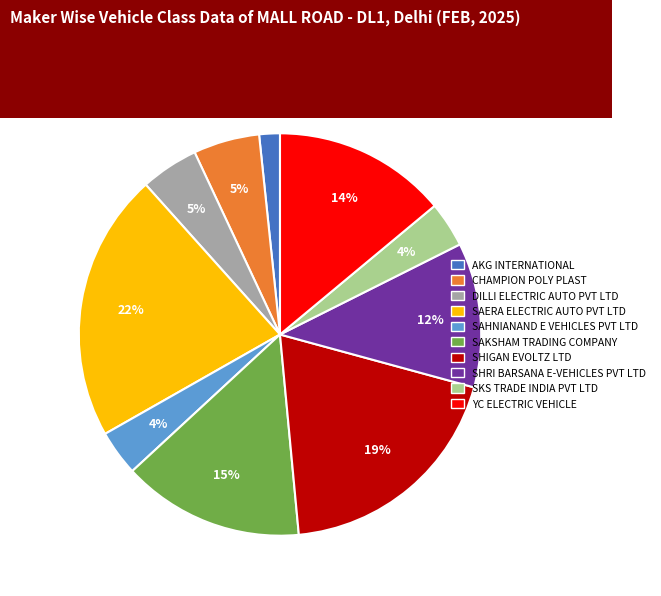

Is there any slice that represents more than half of the pie?

No